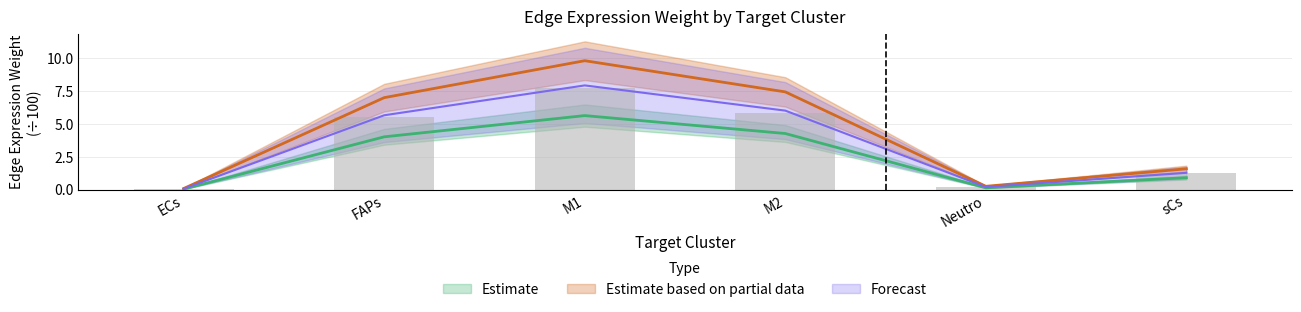

At how many categories does at least one series exceed 6?

3